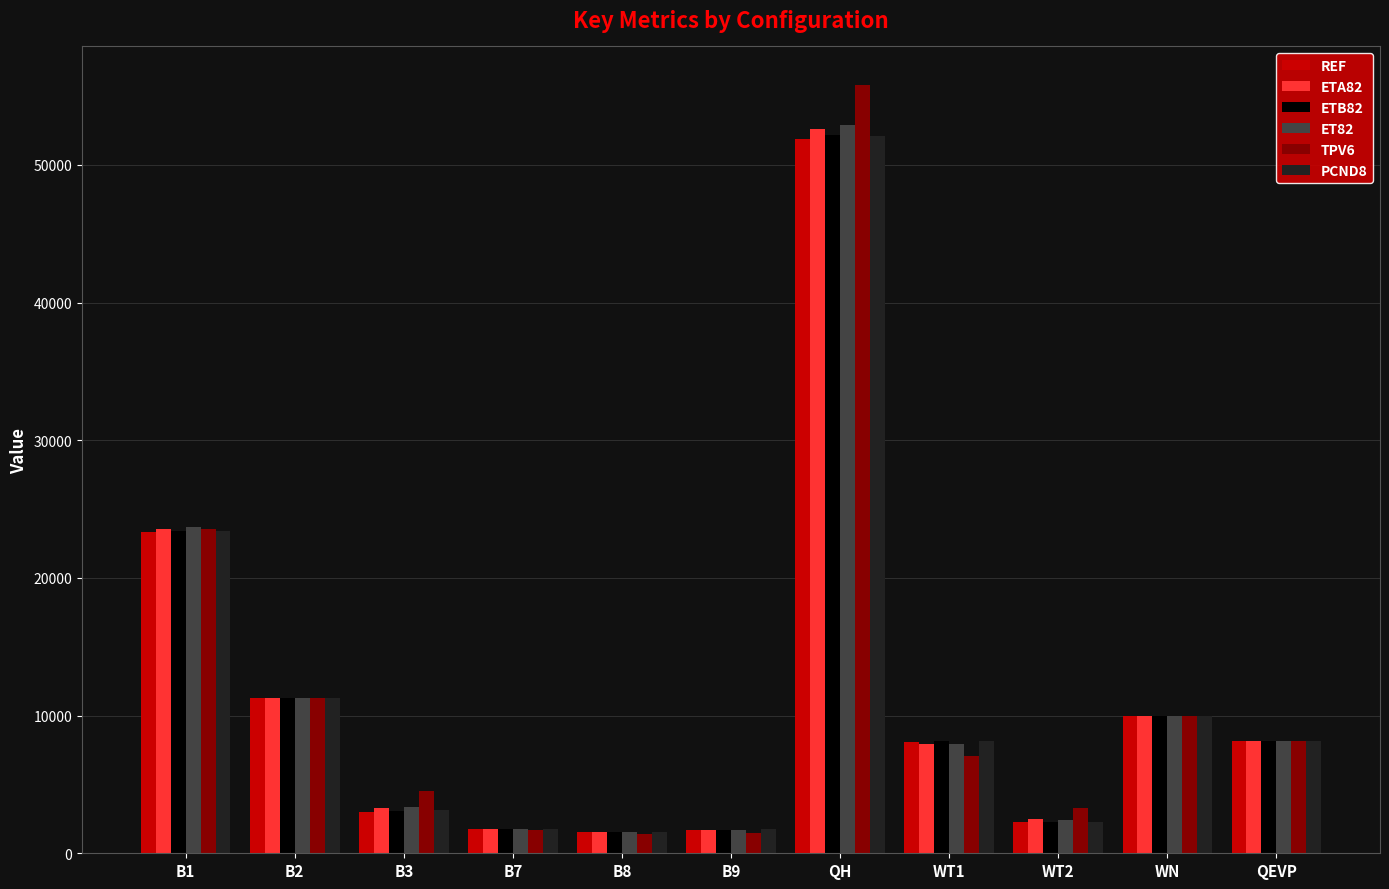

What is the minimum value shown in the chart?

1412